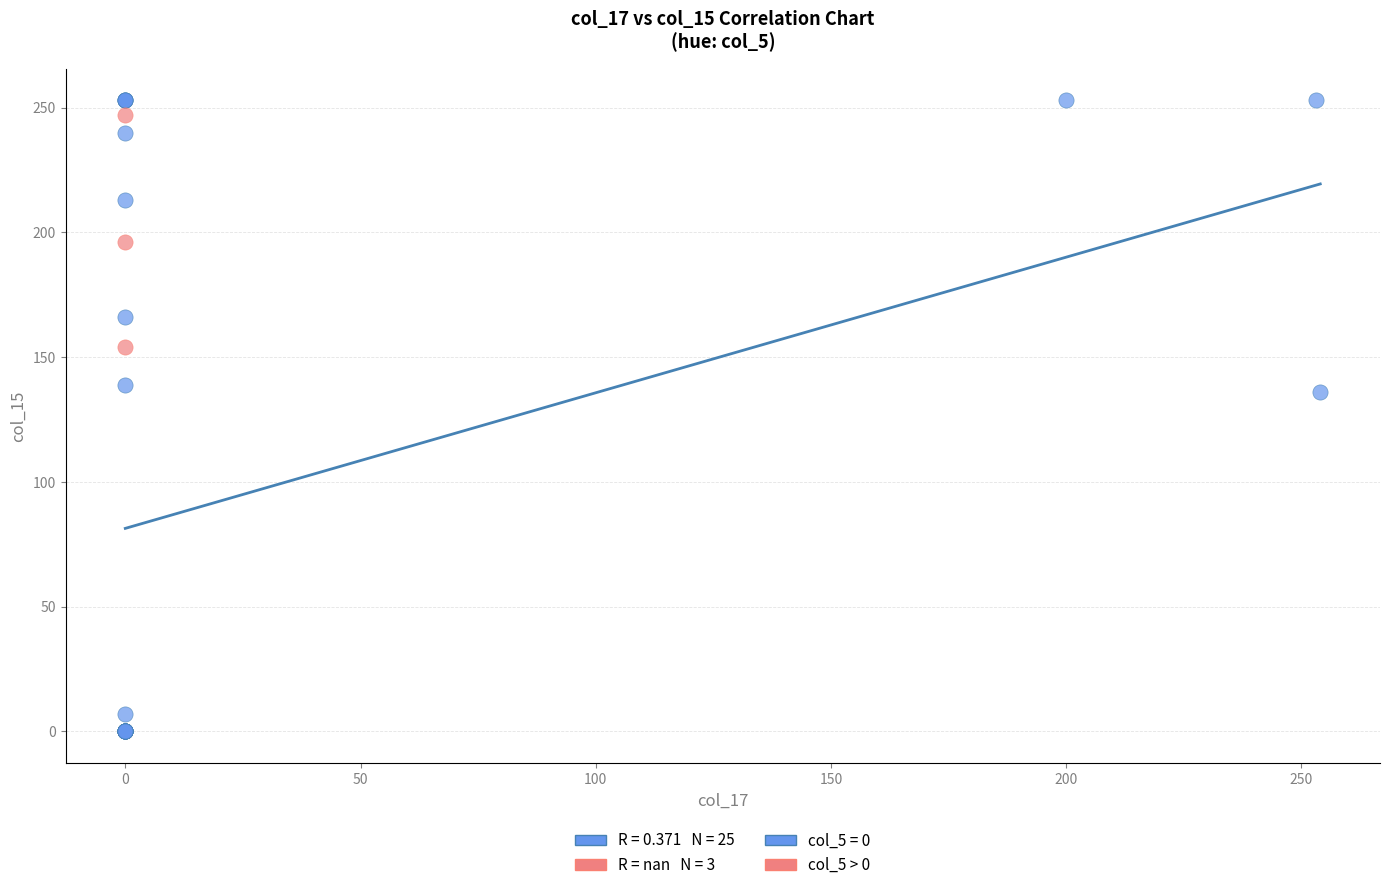

Which series has the largest Y range (max minus min)?

col_5 = 0